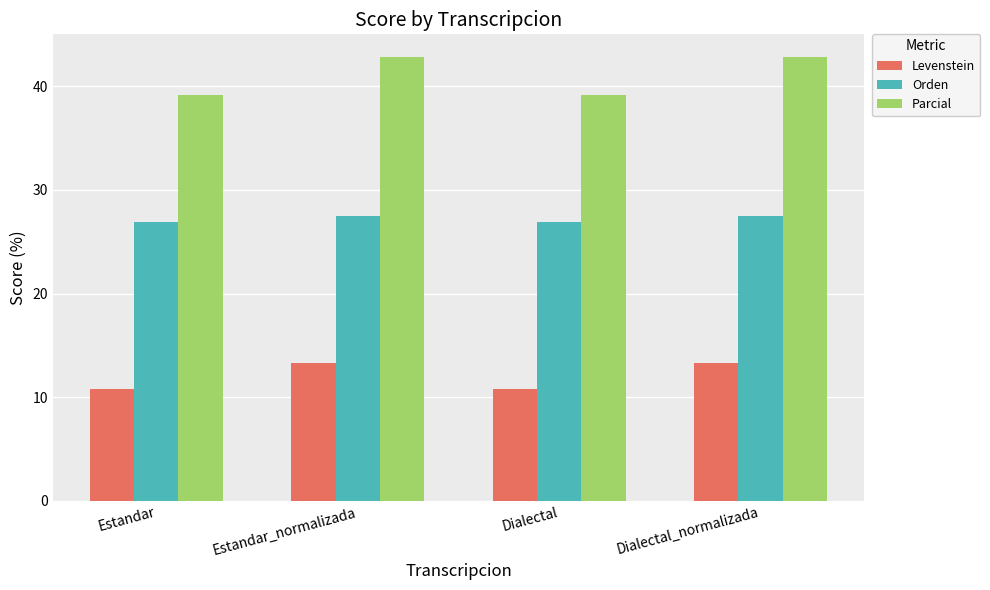

Does the chart contain any negative values?

No